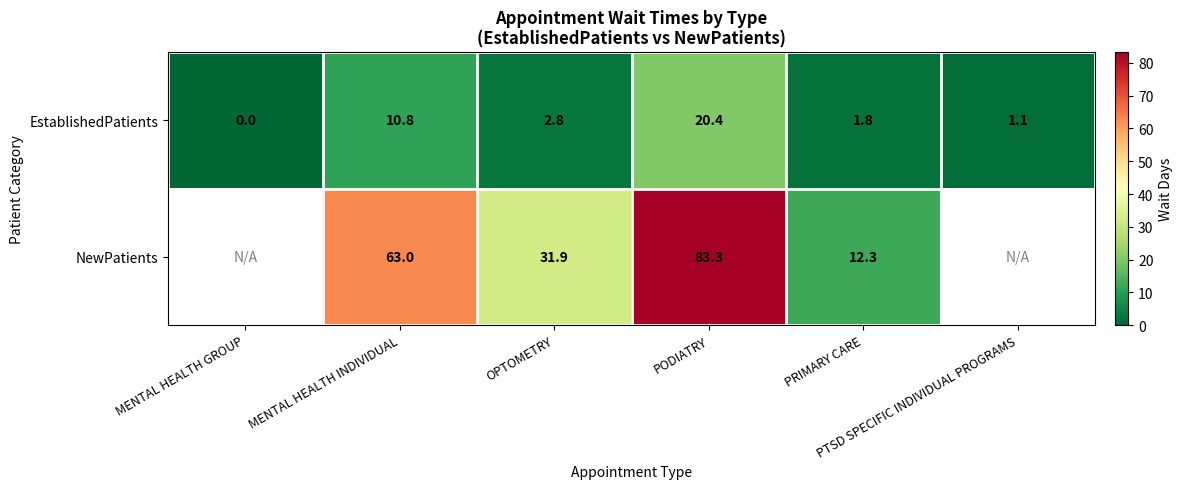

What is the difference between the maximum and minimum values in the EstablishedPatients series?

20.4